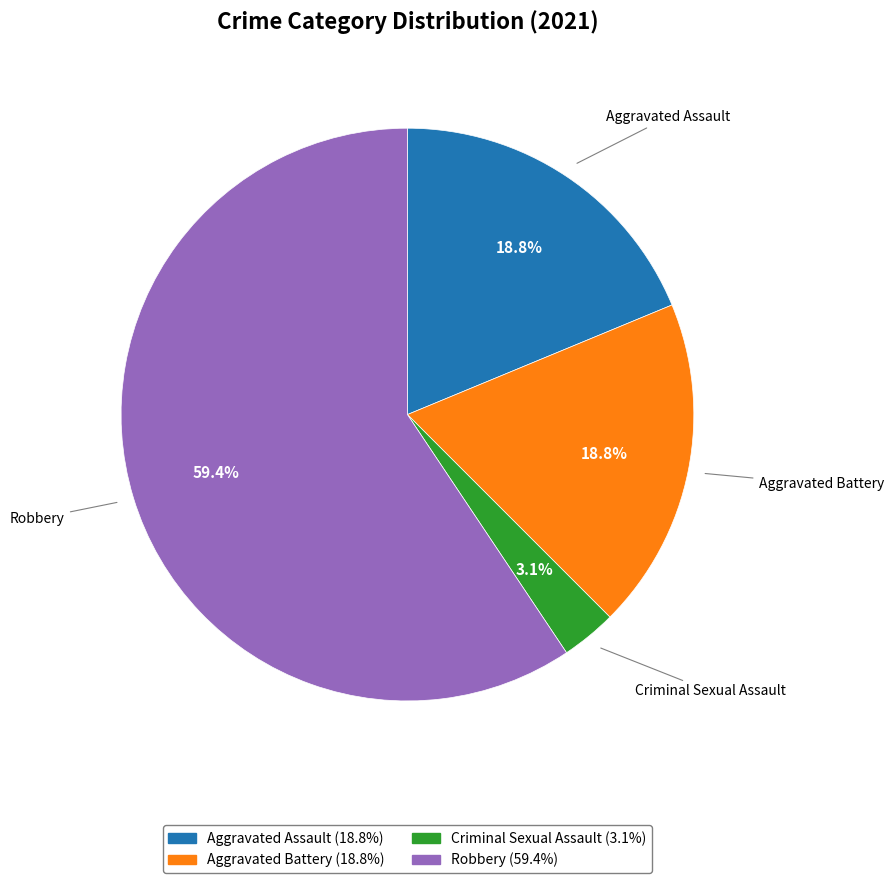

How many segments does this pie chart have?

4